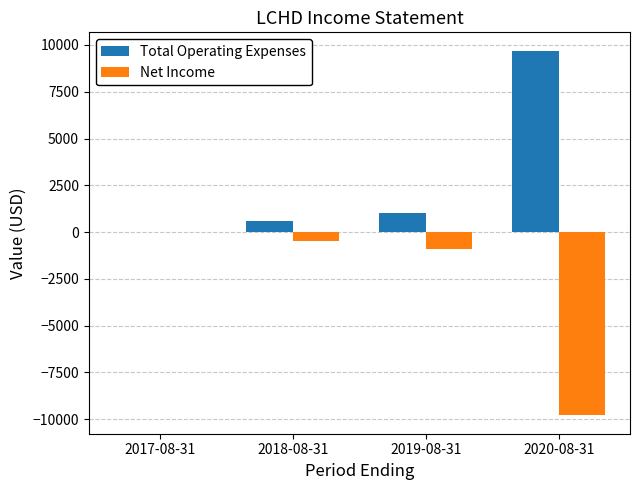

How many series are shown in this chart?

2